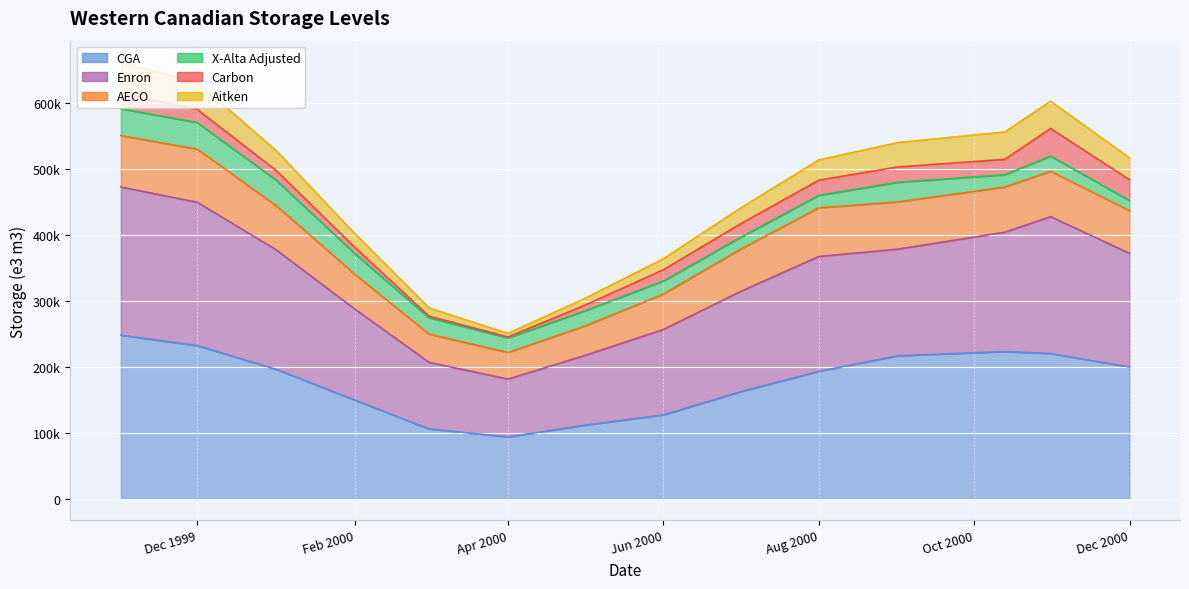

What is the minimum value shown in the chart?

93592.0